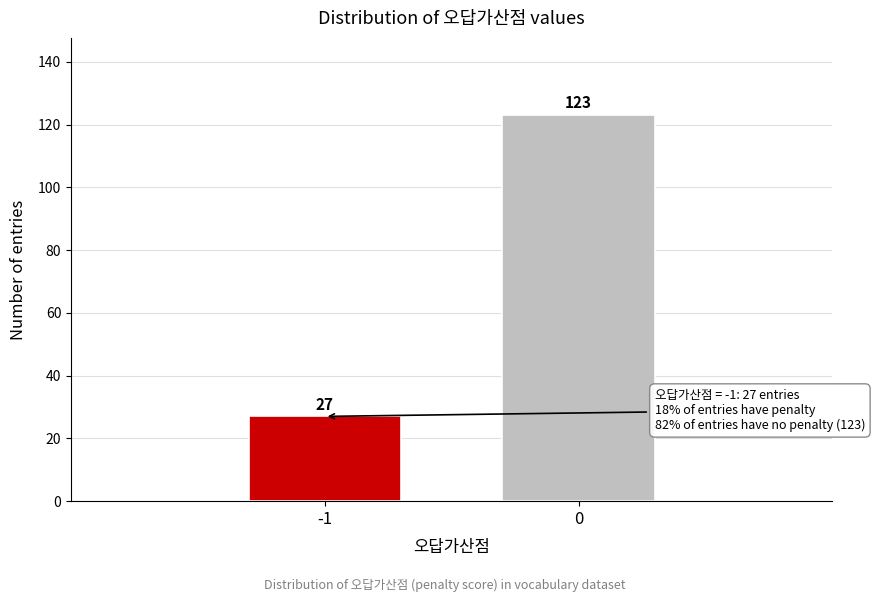

Reading right to left, transcribe all the data shown in this chart.

0=123	-1=27